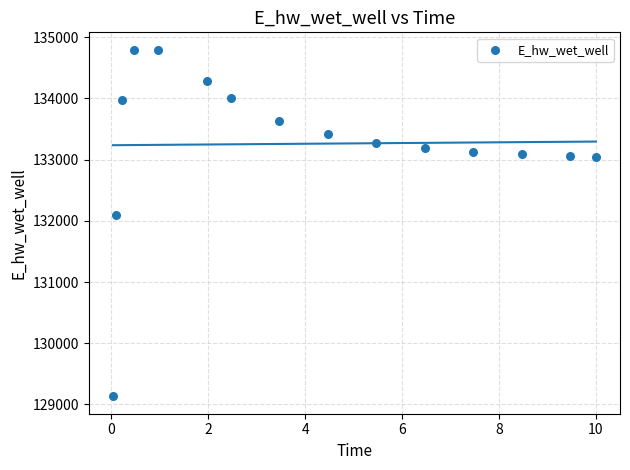

What Y value in the scatter plot is closest to 131963?

132086.7